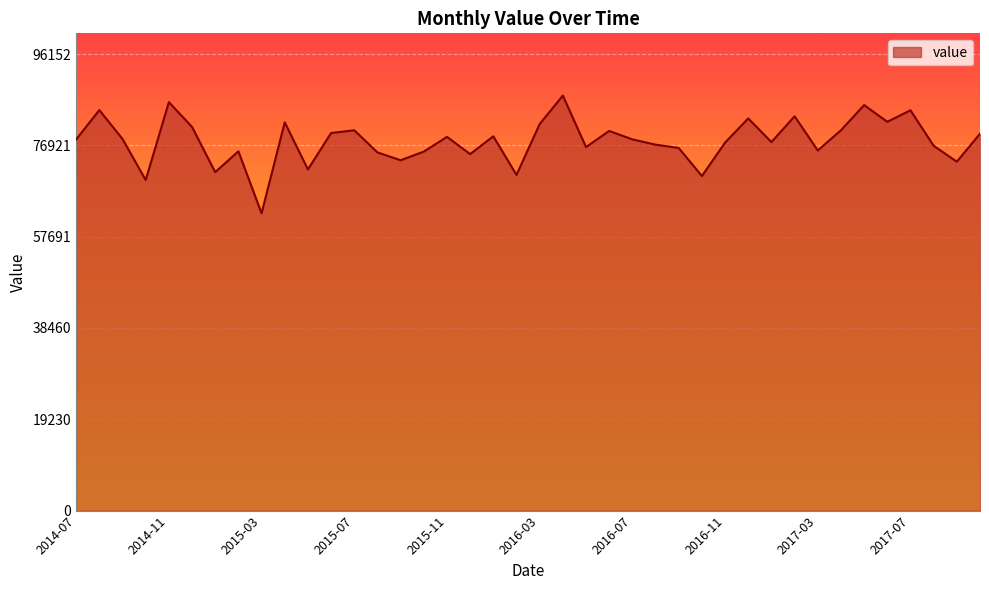

True or false: there are more than 1 points higher than both neighbors.

True